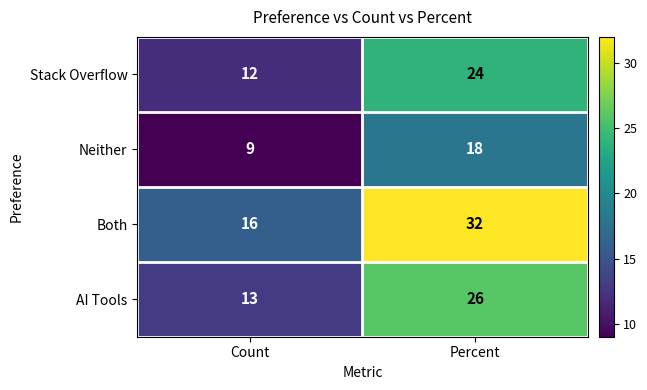

What is the approximate value of Stack Overflow at Count?

12